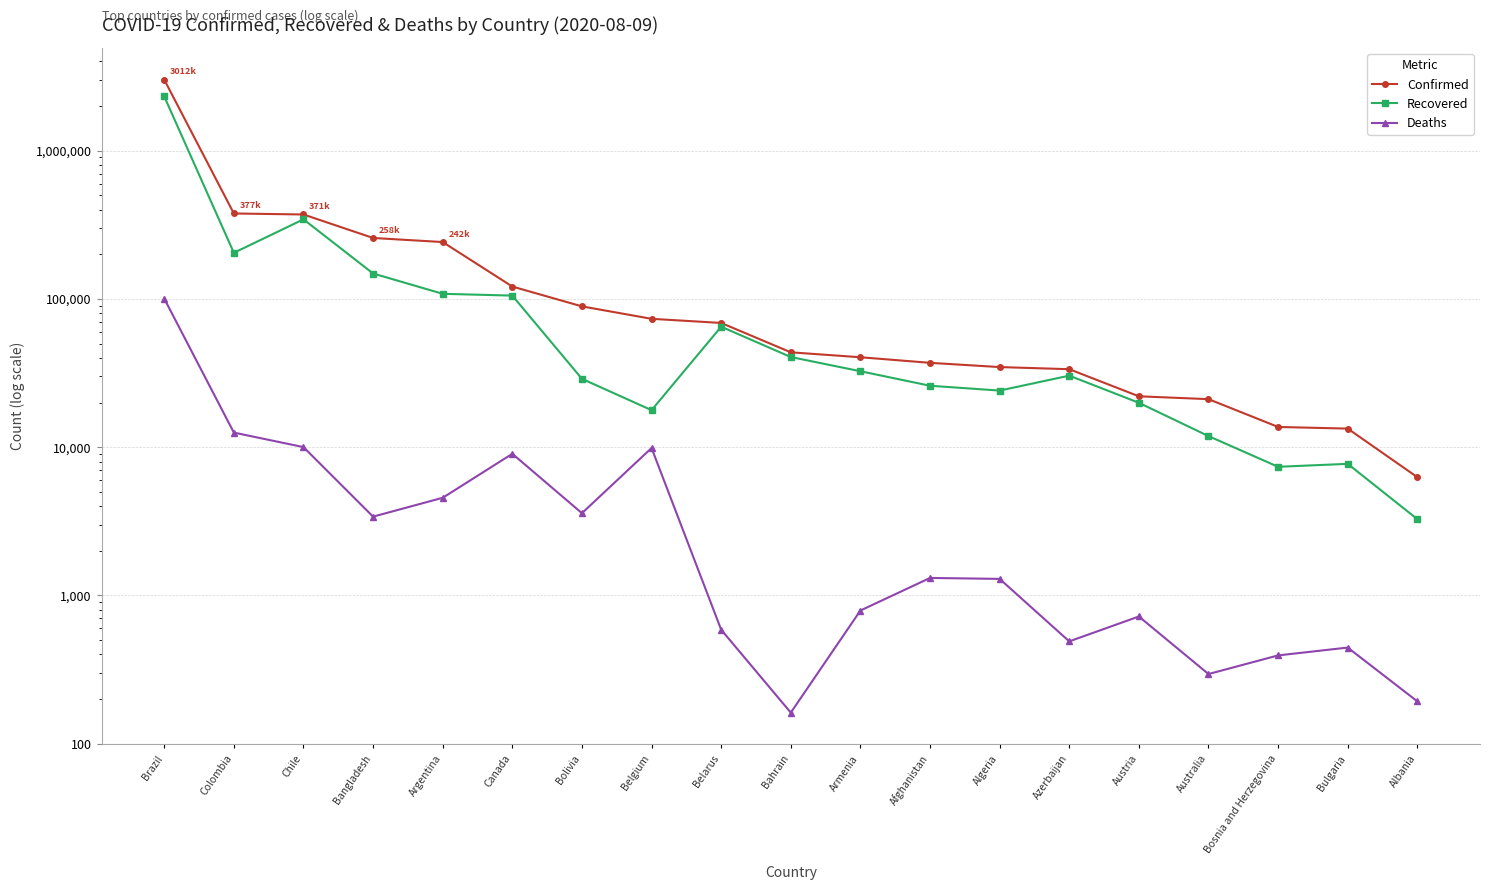

Which label corresponds to the largest value in the chart?

Brazil